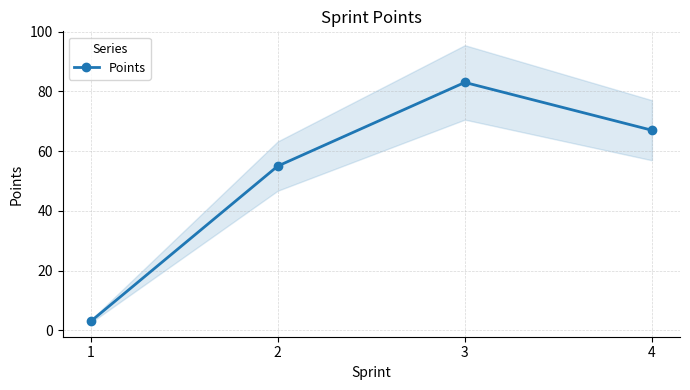

What is the smallest value displayed?

3